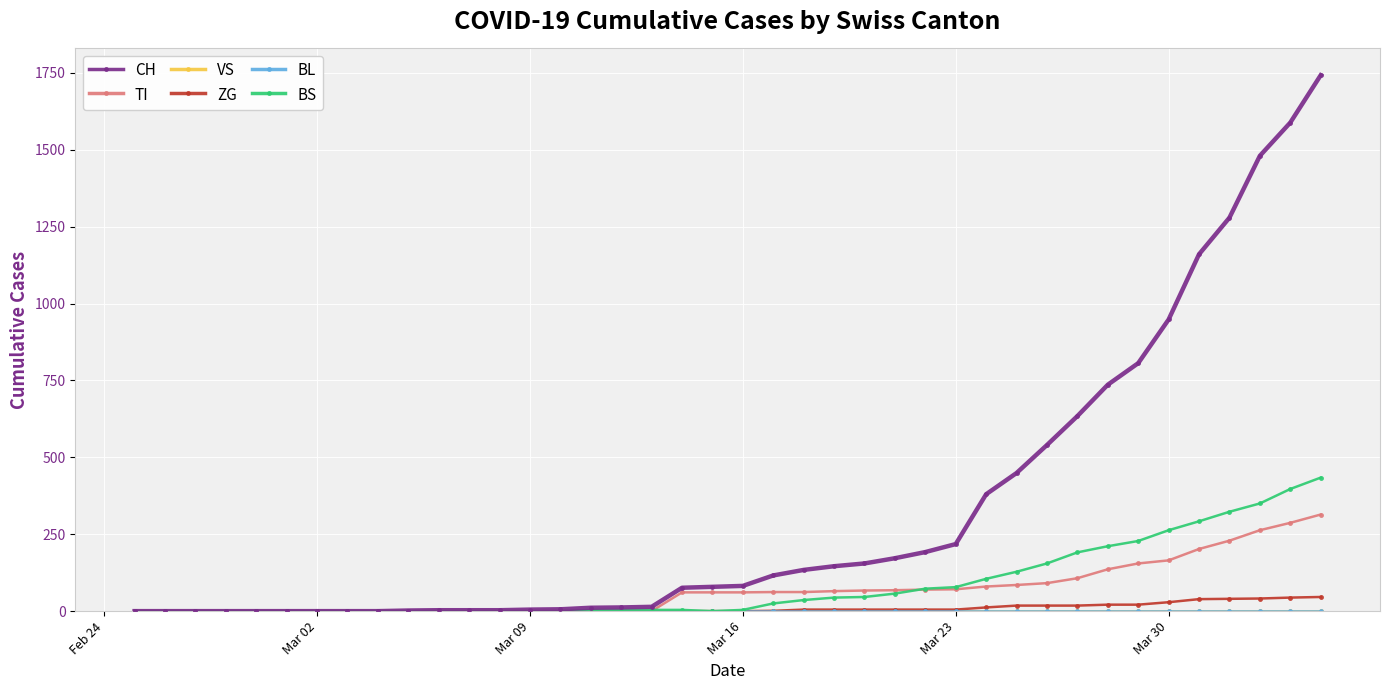

Is this an area chart (filled region under the line)?

No